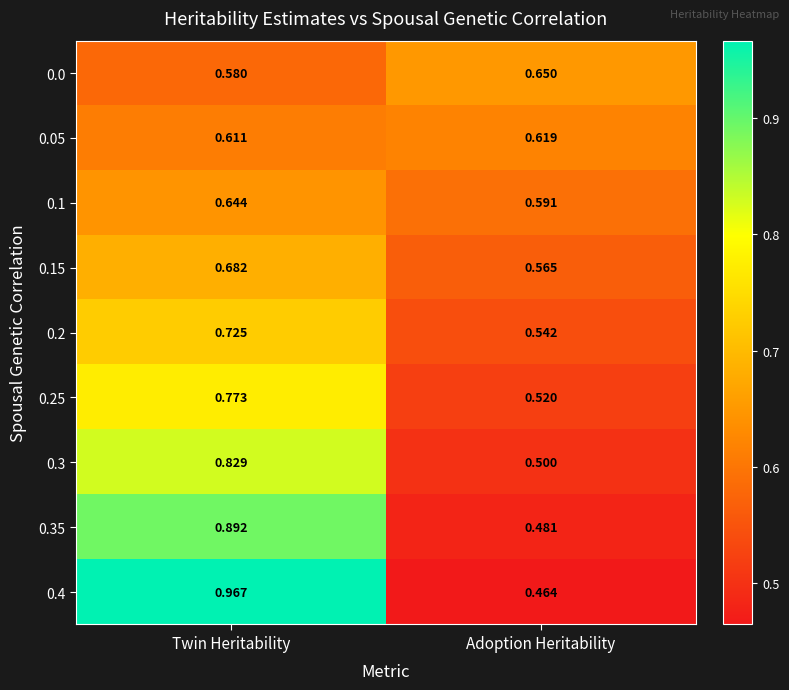

Rank the categories by 0.05 value from highest to lowest.

Adoption Heritability, Twin Heritability